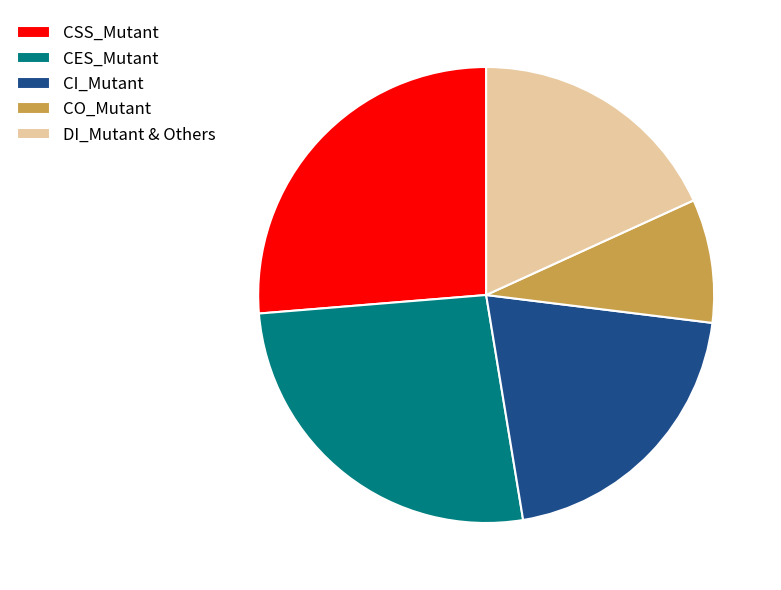

The CO_Mutant slice represents 21% of the pie. True or false?

False